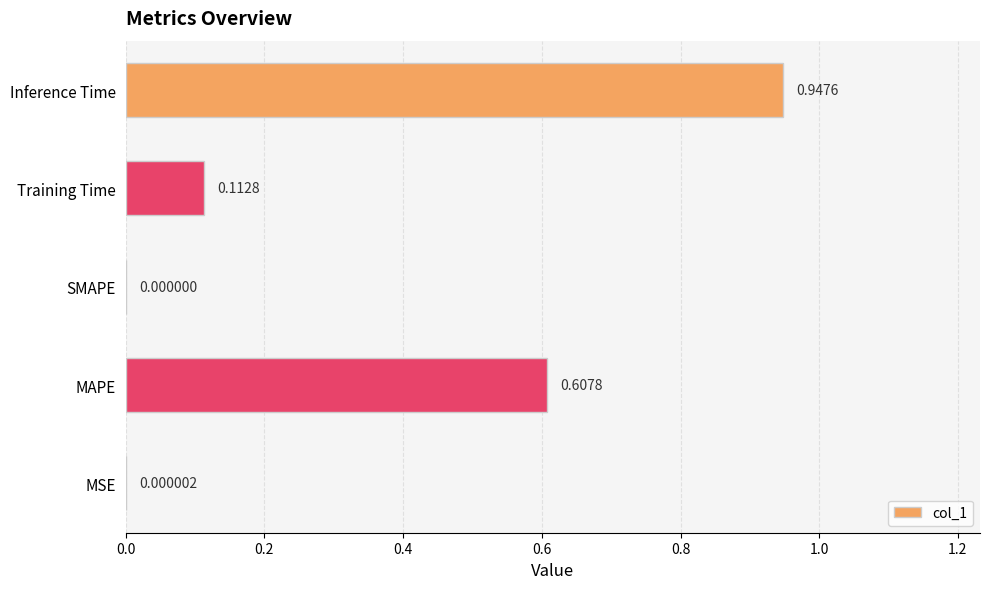

Which has a higher value, SMAPE or MAPE?

MAPE